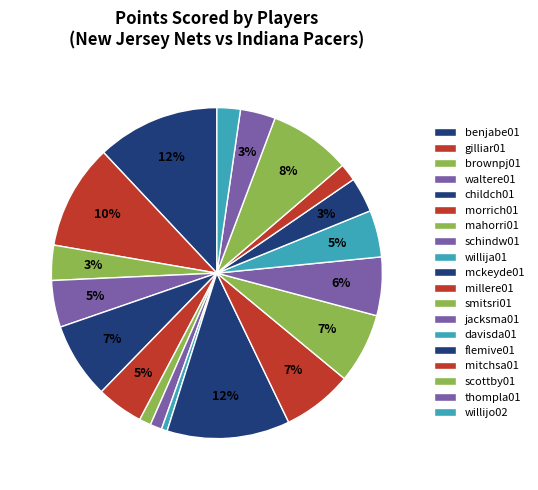

To the nearest percent, what is the average slice percentage?

5%